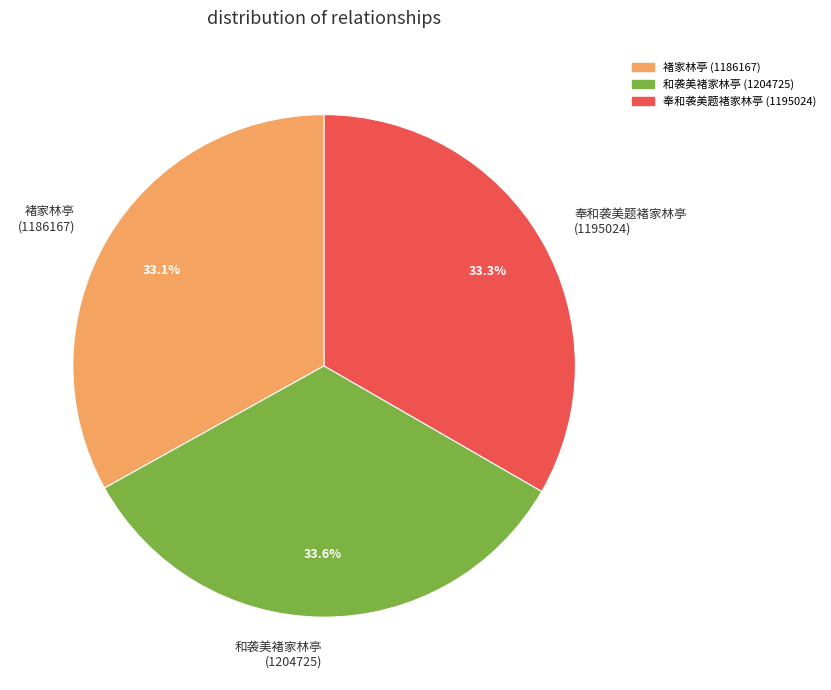

Count the number of slices in the pie.

3